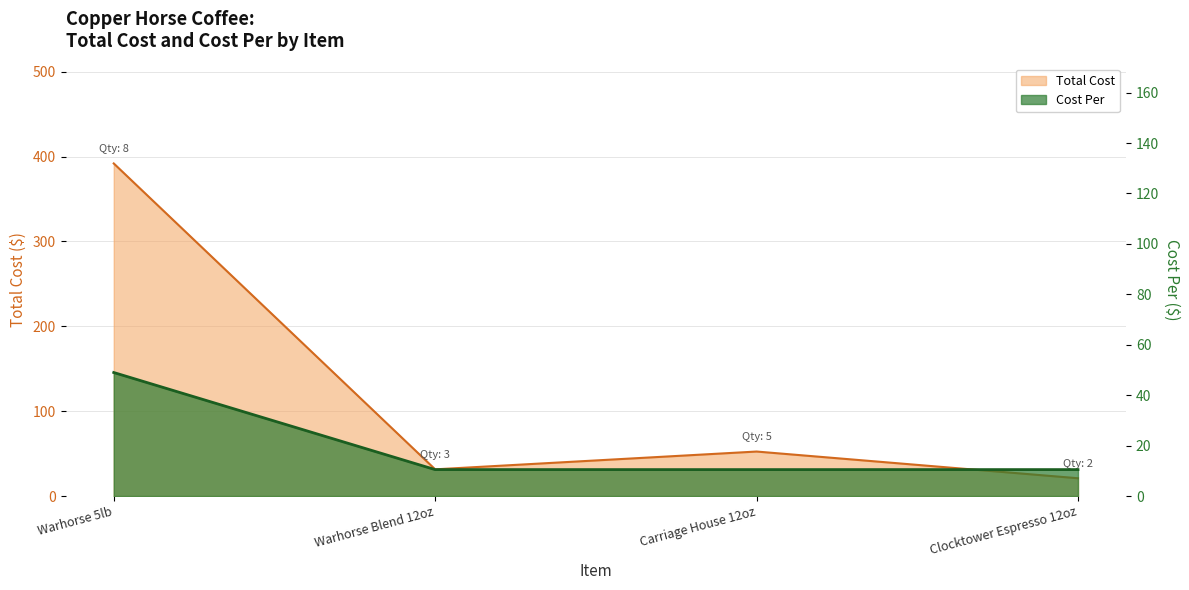

What is the maximum value shown in the chart?

391.9